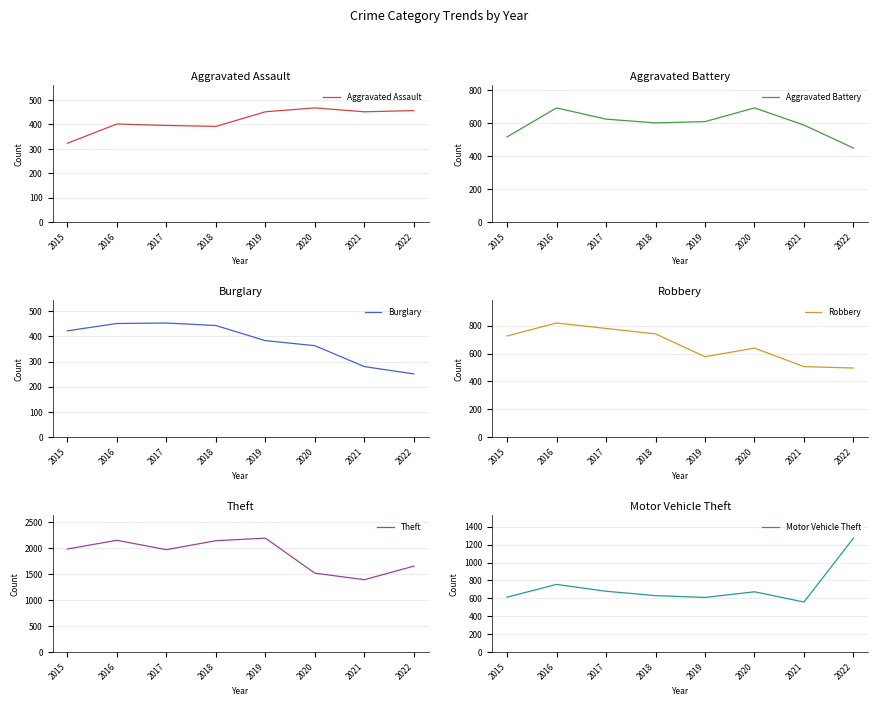

What is the difference between the maximum and second lowest values in the Motor Vehicle Theft series?

661